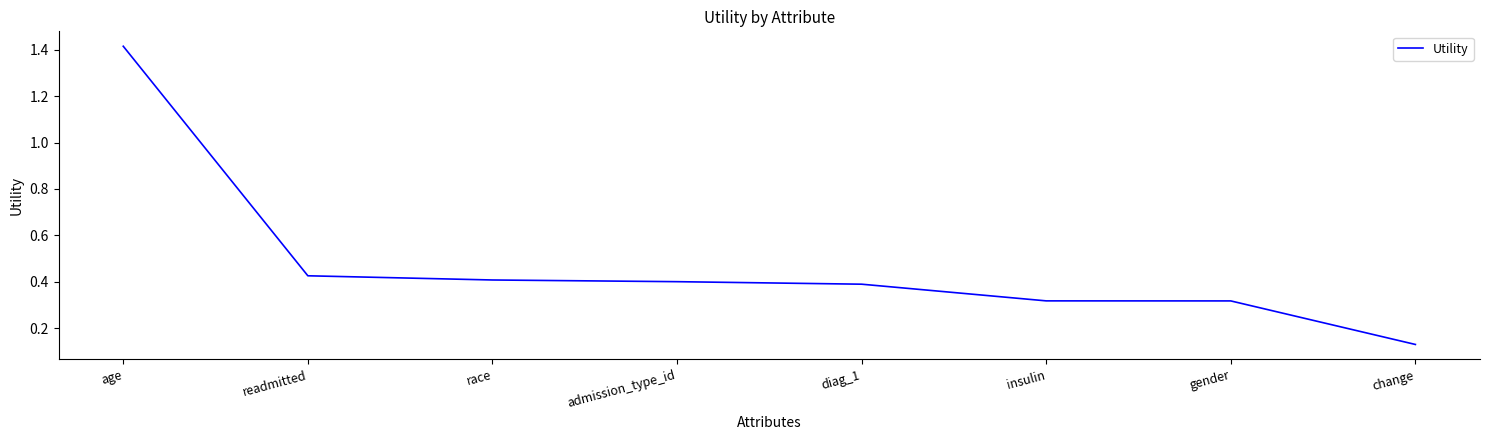

Between race and change, which is larger?

race